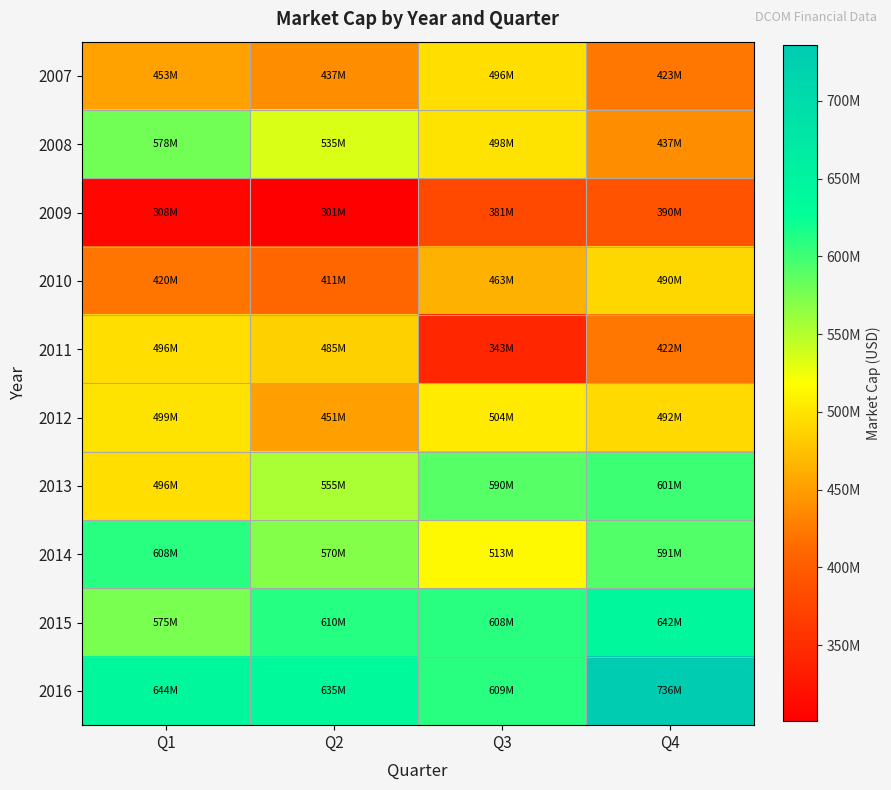

Reading left to right, list all the values displayed in this chart.

2007: Q1=452699469.8	Q2=437321465.9	Q3=496024945.6	Q4=422616049.9
2008: Q1=578490881.1	Q2=534987497.5	Q3=498312236.4	Q4=437344924.1
2009: Q1=308443262.3	Q2=300871906.9	Q3=380664720.0	Q4=390011731.9
2010: Q1=419935905.7	Q2=411105442.1	Q3=462883237.7	Q4=489870309.2
2011: Q1=495578188.1	Q2=484850054.8	Q3=342700969.4	Q4=422000523.0
2012: Q1=499028904.9	Q2=450726442.7	Q3=504062787.3	Q4=492363941.5
2013: Q1=495732995.3	Q2=554856272.1	Q3=590020505.5	Q4=601418489.8
2014: Q1=608490423.7	Q2=569528973.1	Q3=513381816.0	Q4=591358659.8
2015: Q1=574623634.9	Q2=610316437.5	Q3=608460349.9	Q4=642277941.7
2016: Q1=643541568.0	Q2=635493600.0	Q3=608965935.1	Q4=735660000.0